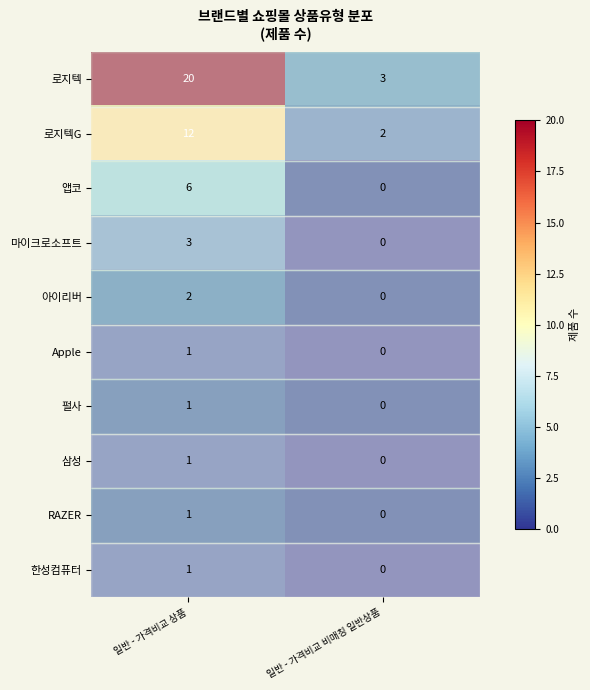

At which category does the chart reach its peak across all series?

일반 - 가격비교 상품